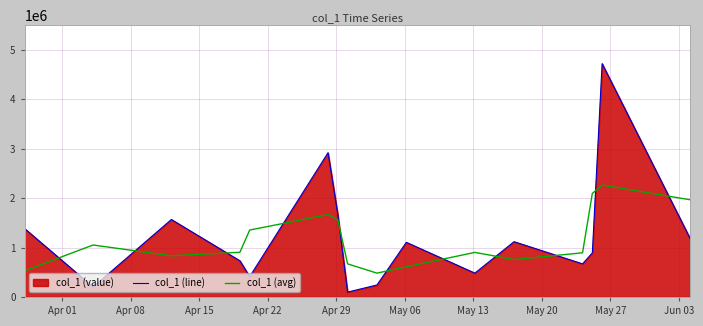

Count the number of categories in the chart.

16